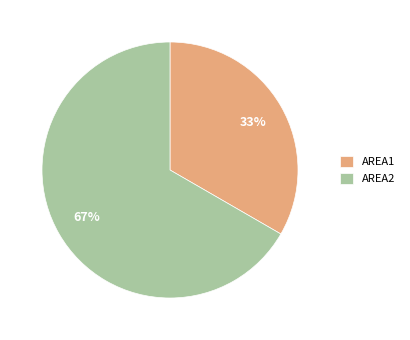

To the nearest percent, what portion does AREA2 represent?

67%